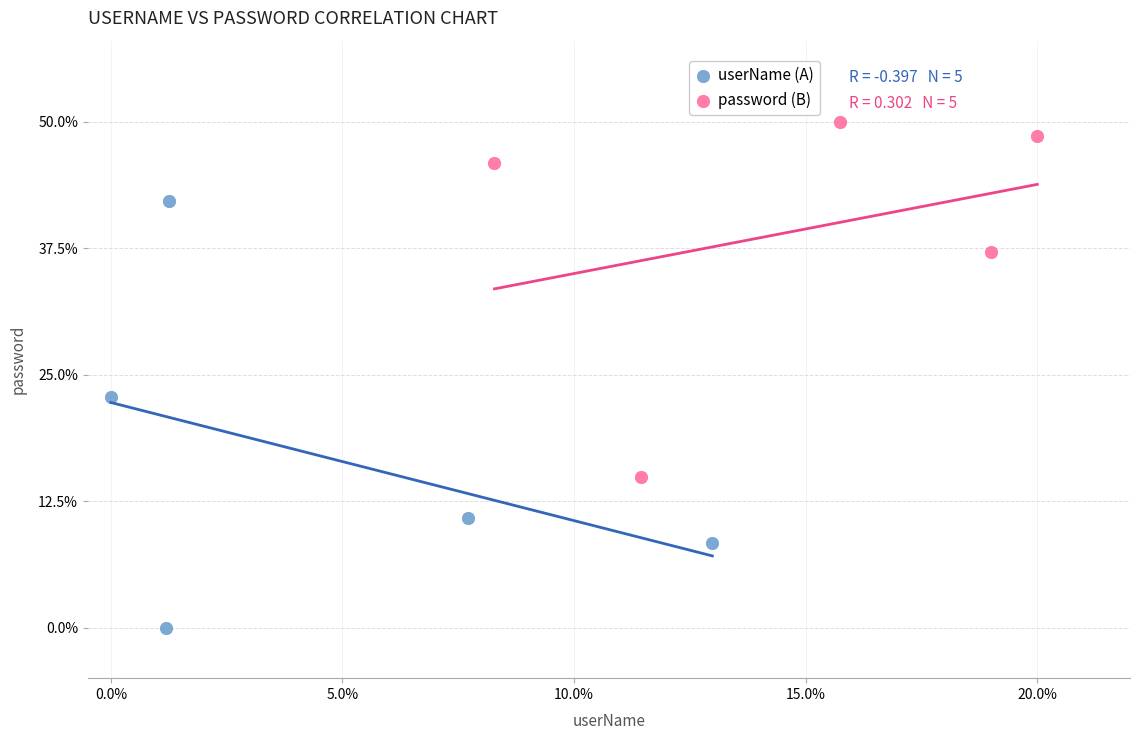

Which series reaches the minimum Y coordinate?

userName (A)